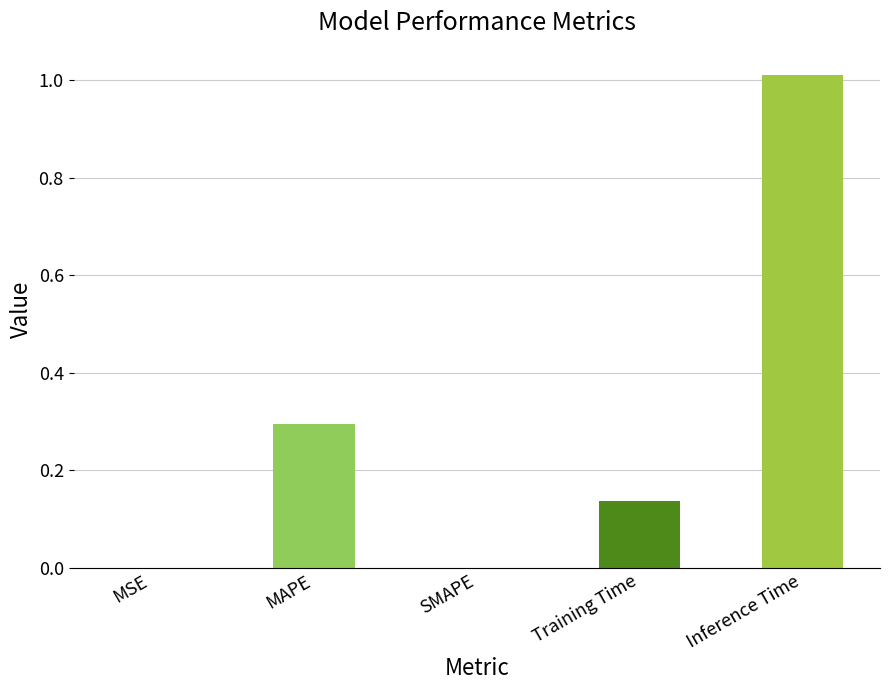

What is the maximum value shown in the chart?

1.0